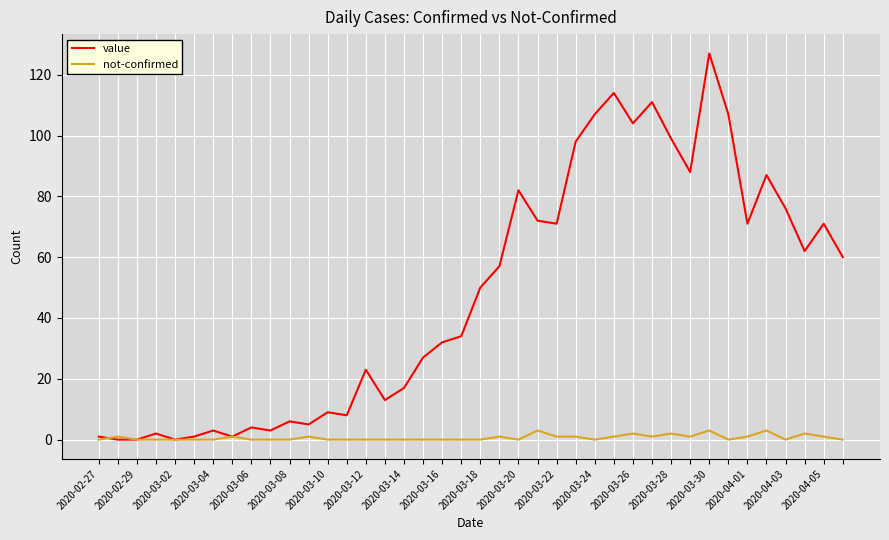

True or false: value has more than 1 interior local peaks.

True